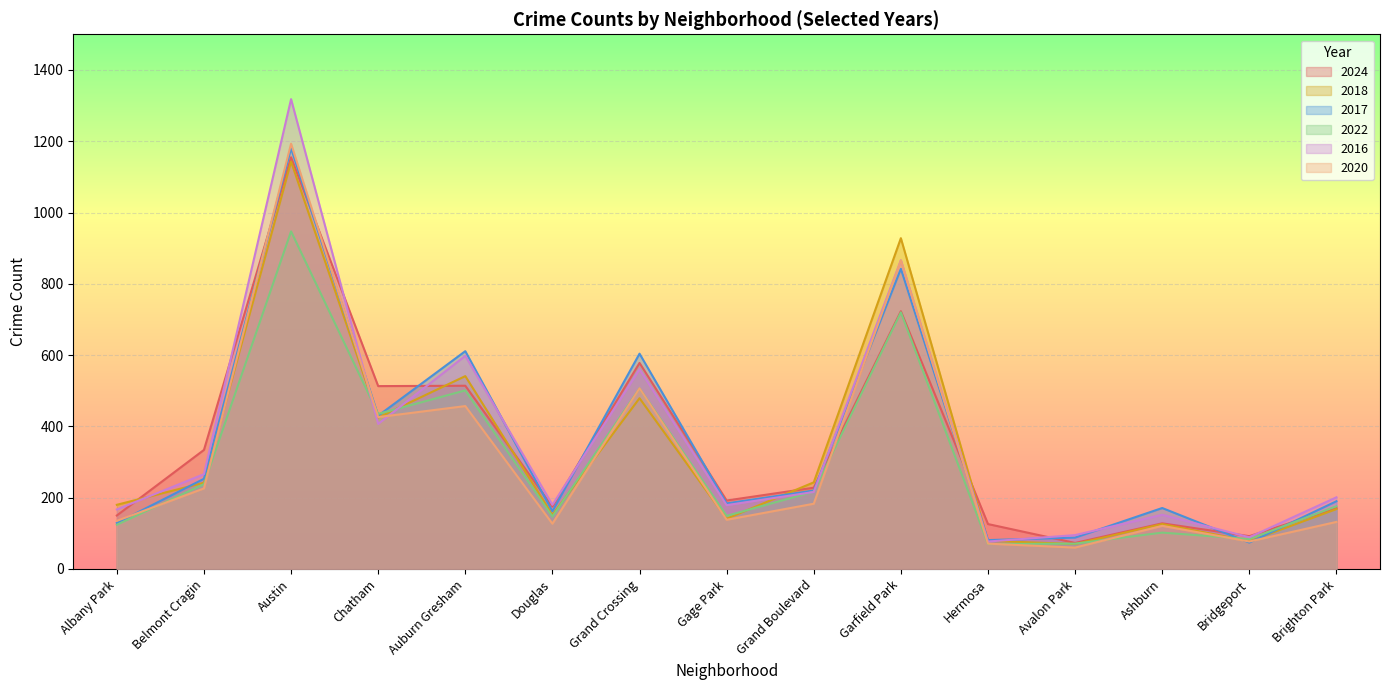

Which series has the largest total across all categories?

2016